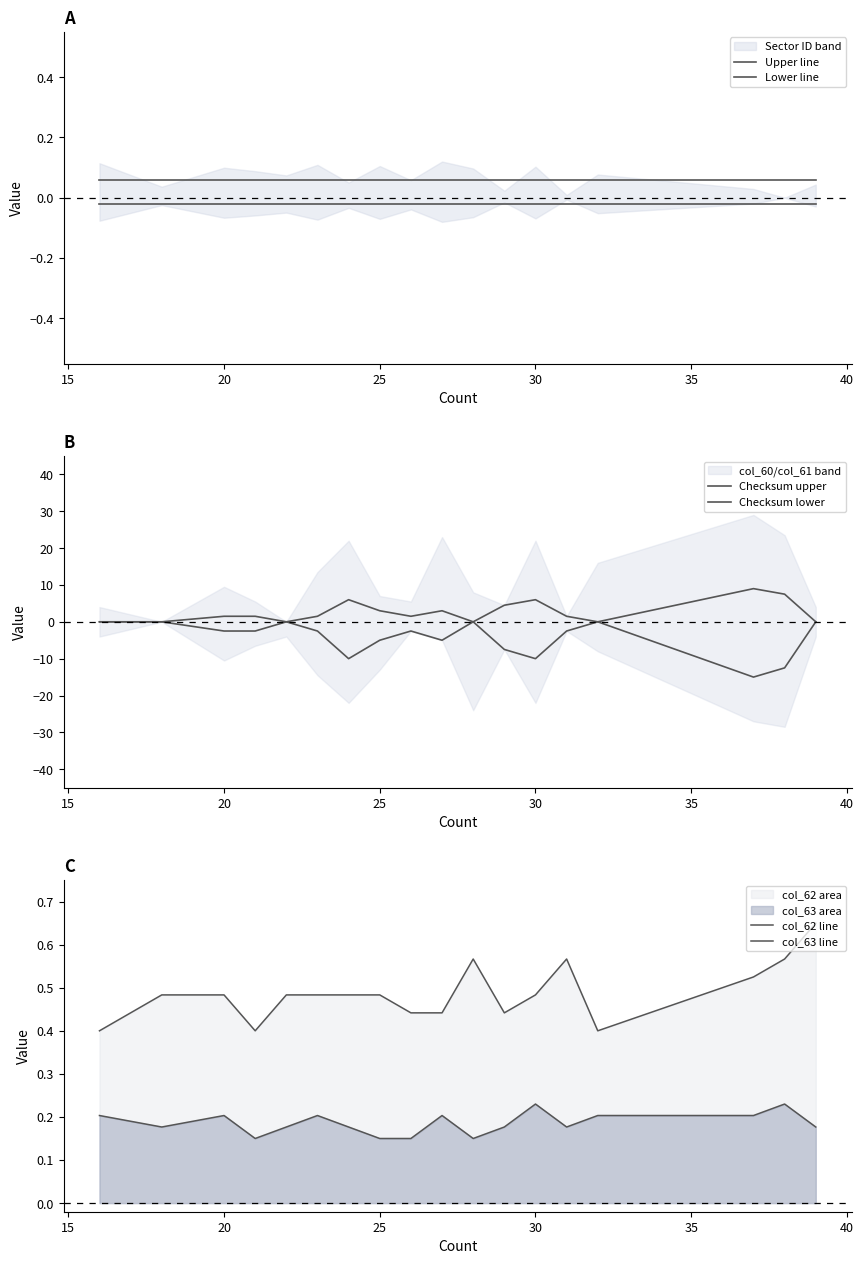

What are all the series names shown in the legend?

Upper line, Lower line, Checksum upper, Checksum lower, col_62 line, col_63 line